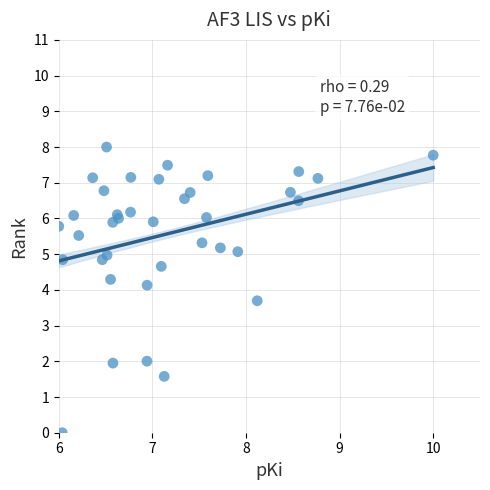

What Y value in the scatter plot is closest to 4?

4.1